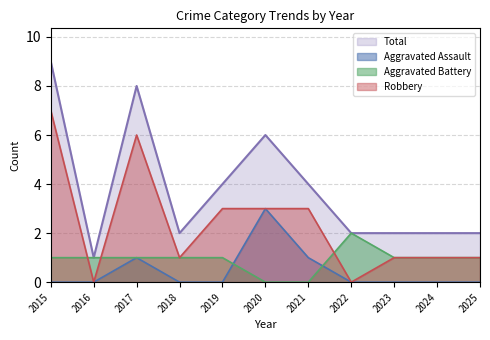

Rank the series at 2017 from lowest to highest value.

Aggravated Assault, Aggravated Battery, Robbery, Total